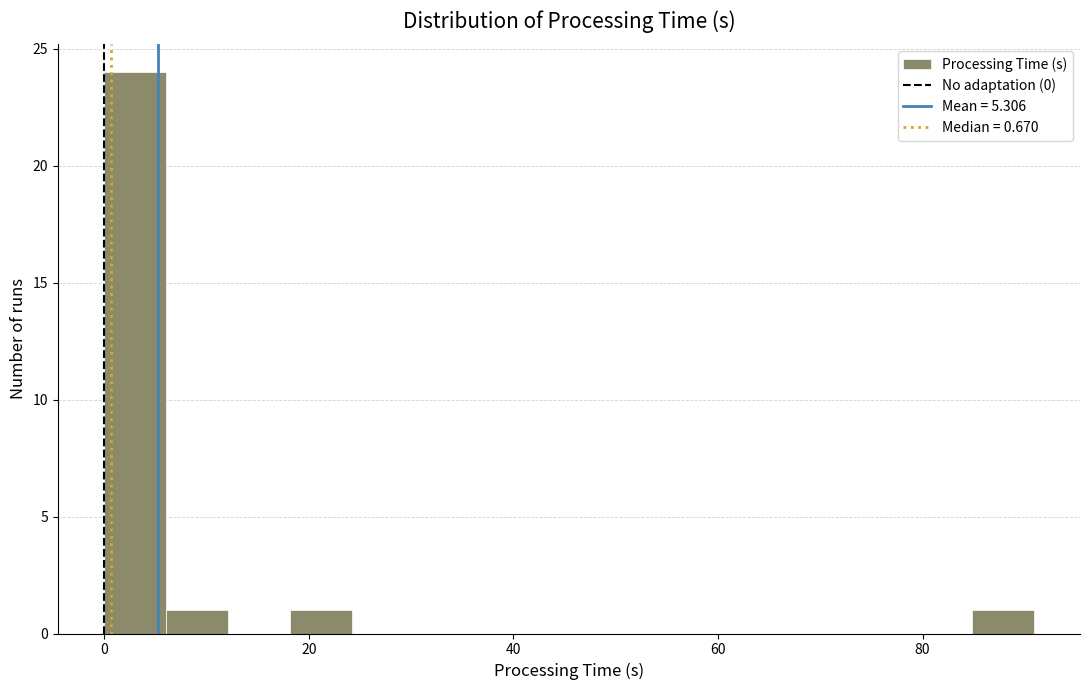

Read against the x-axis, roughly where is the centre of the tallest bar?

4